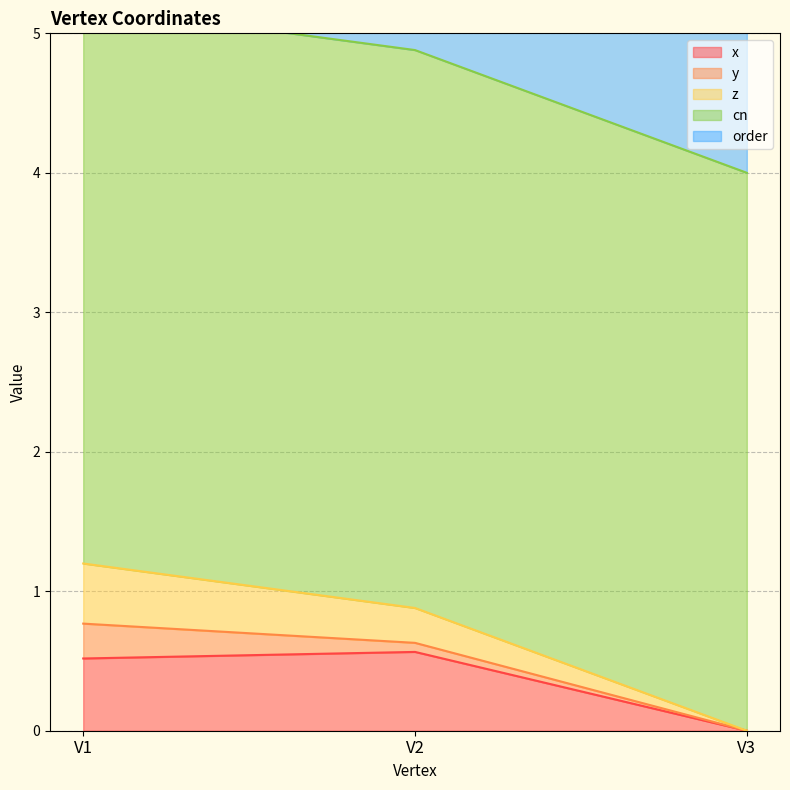

Read the order value at V2.

2.0